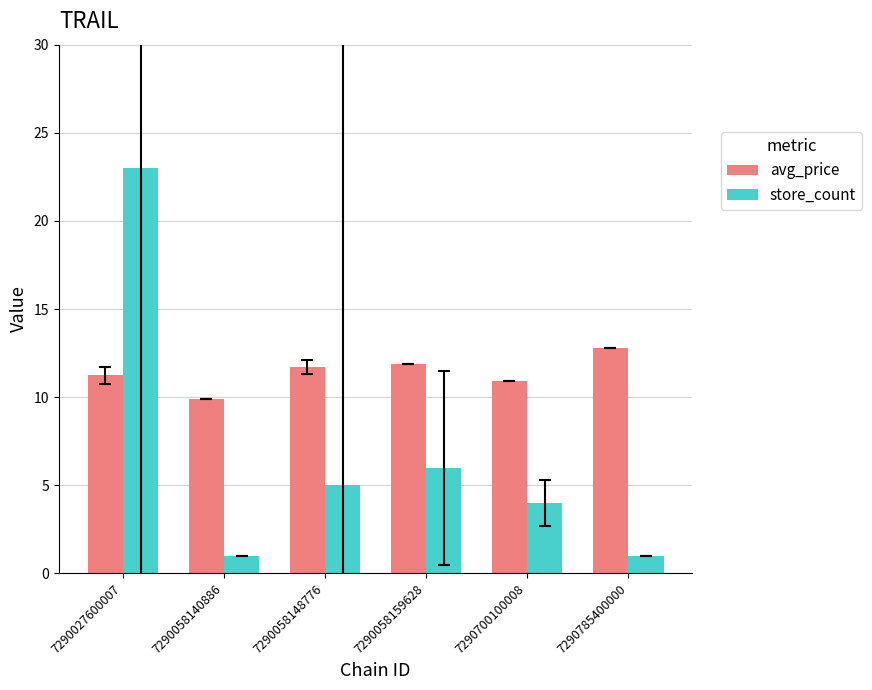

What is the smallest value displayed?

1.0